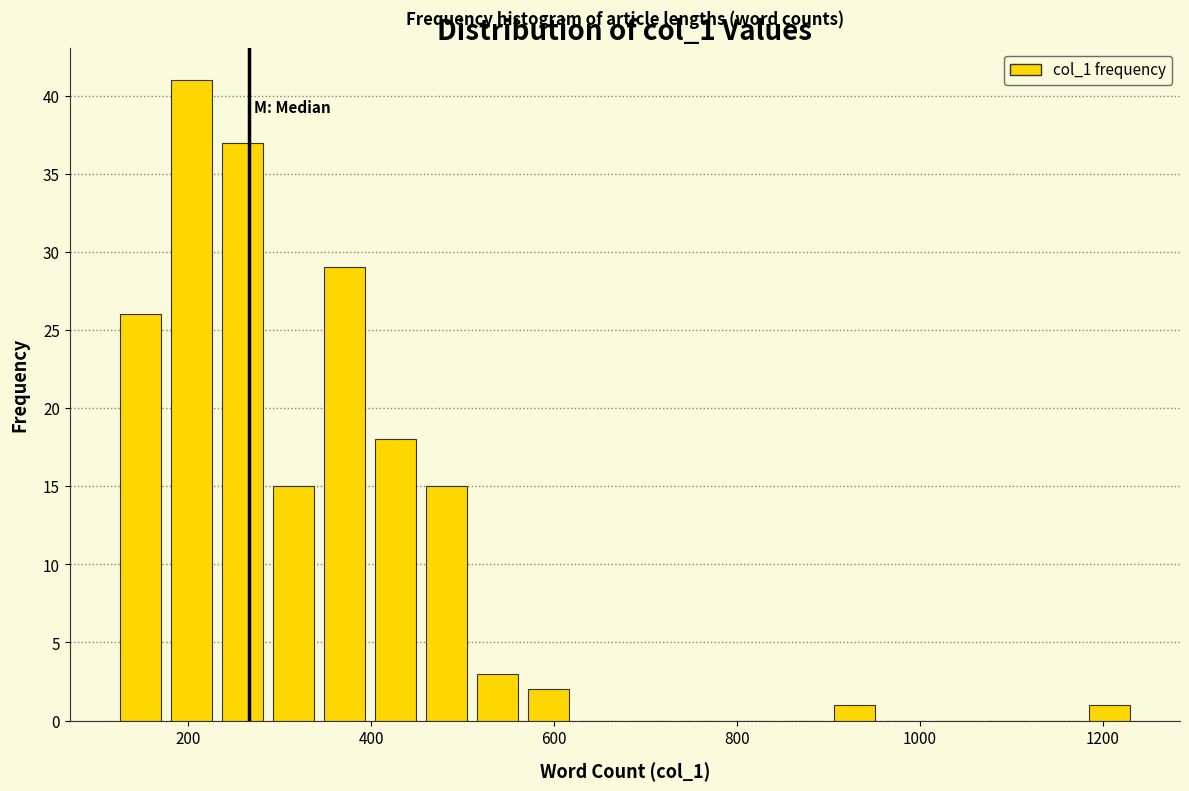

Around what value on the x-axis is the tallest bar? Give the approximate position of its centre, as read against the axis.

200